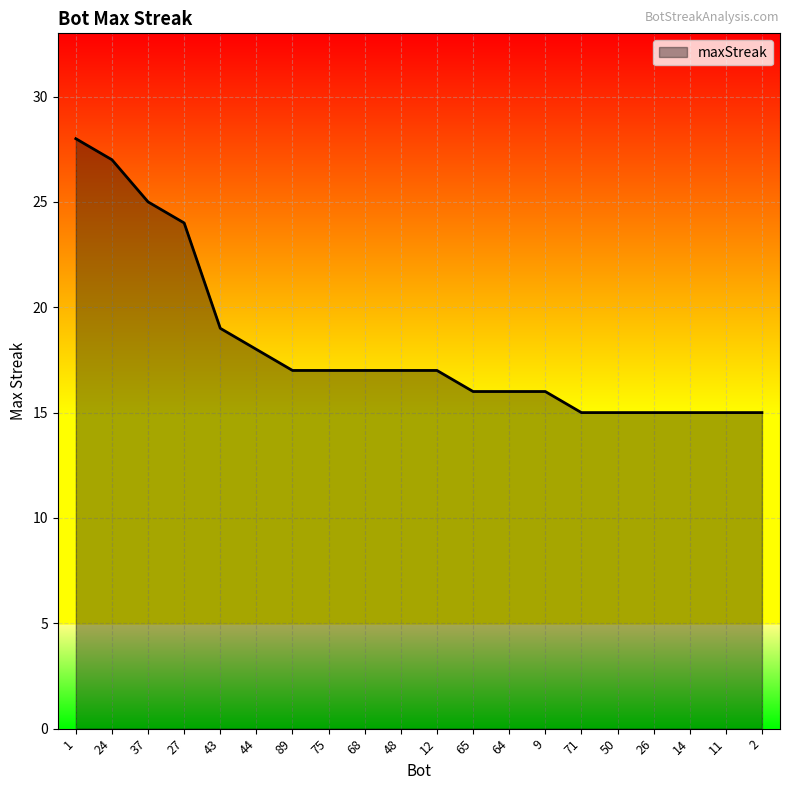

What is the greatest value displayed?

28